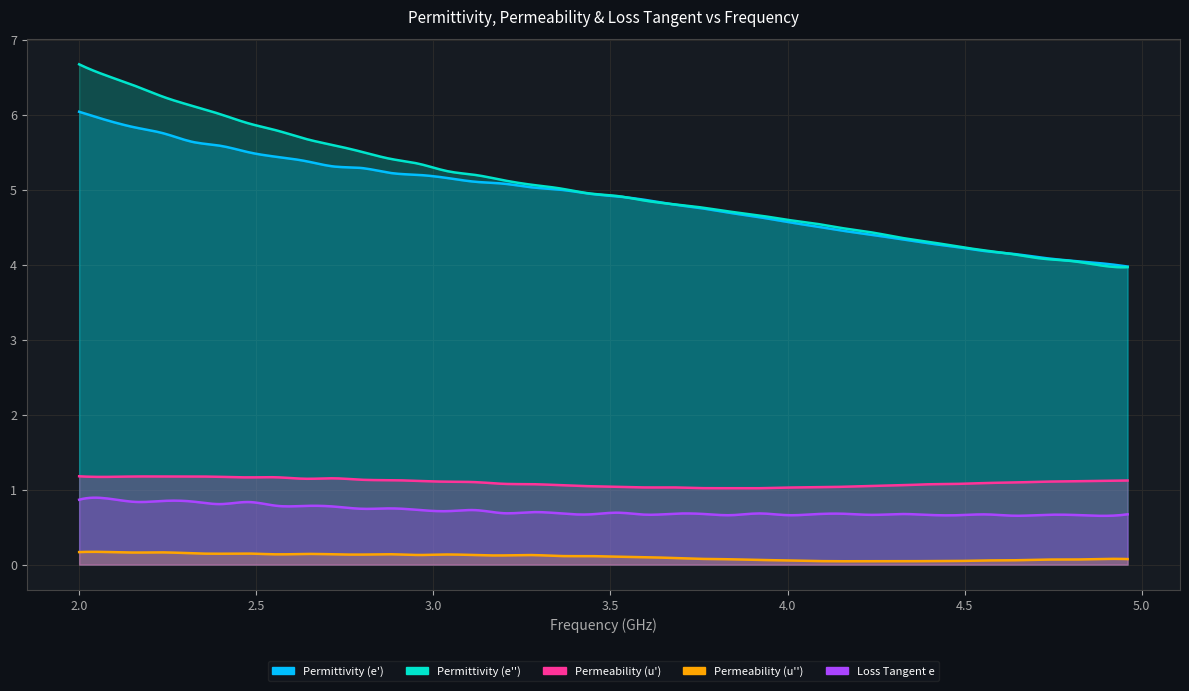

What is the spread (max minus min) of values at 2.32?

6.0